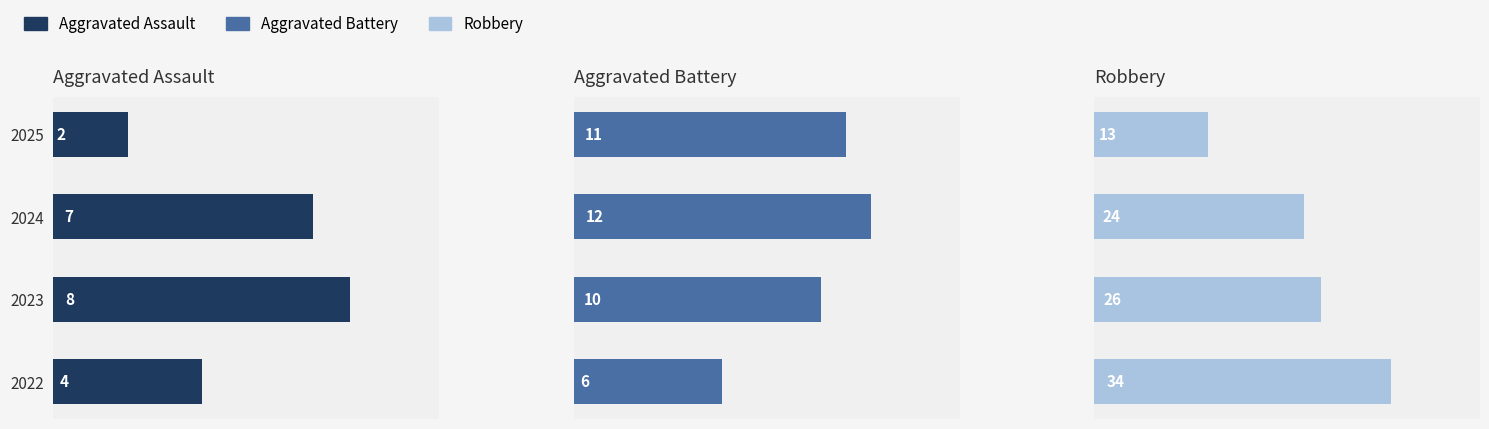

Reading right to left, list all the values displayed in this chart.

Aggravated Assault: 2	7	8	4
Aggravated Battery: 11	12	10	6
Robbery: 13	24	26	34